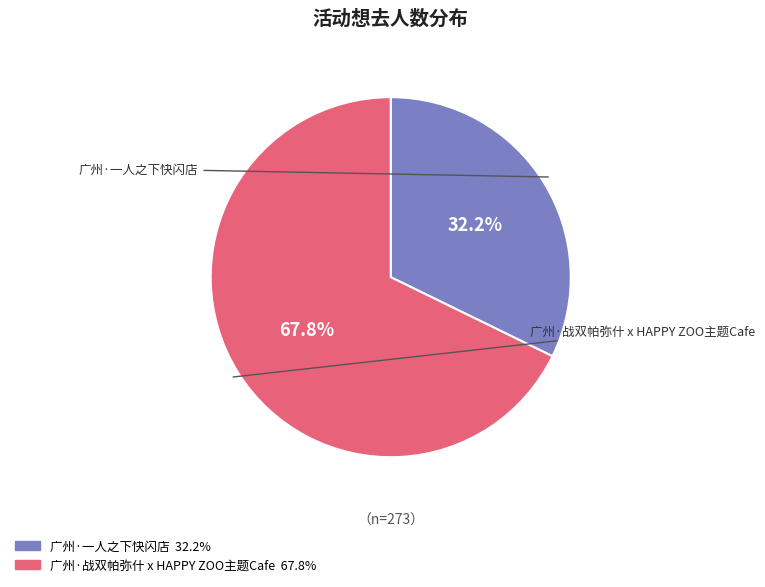

How many segments does this pie chart have?

2